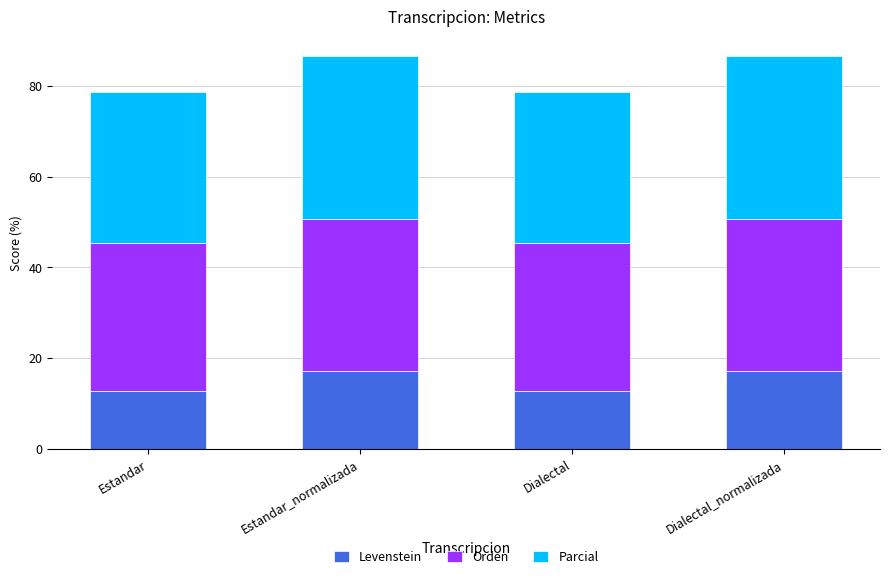

Does the chart contain stacked bars?

Yes